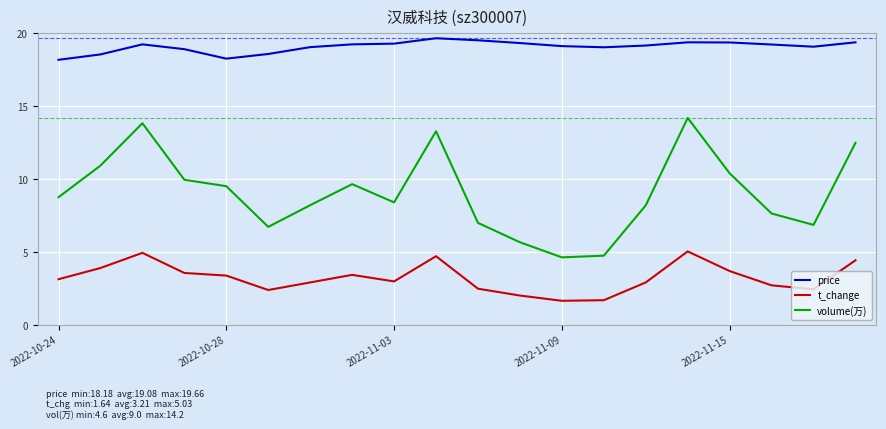

Which series has the largest range (max minus min)?

volume(万)